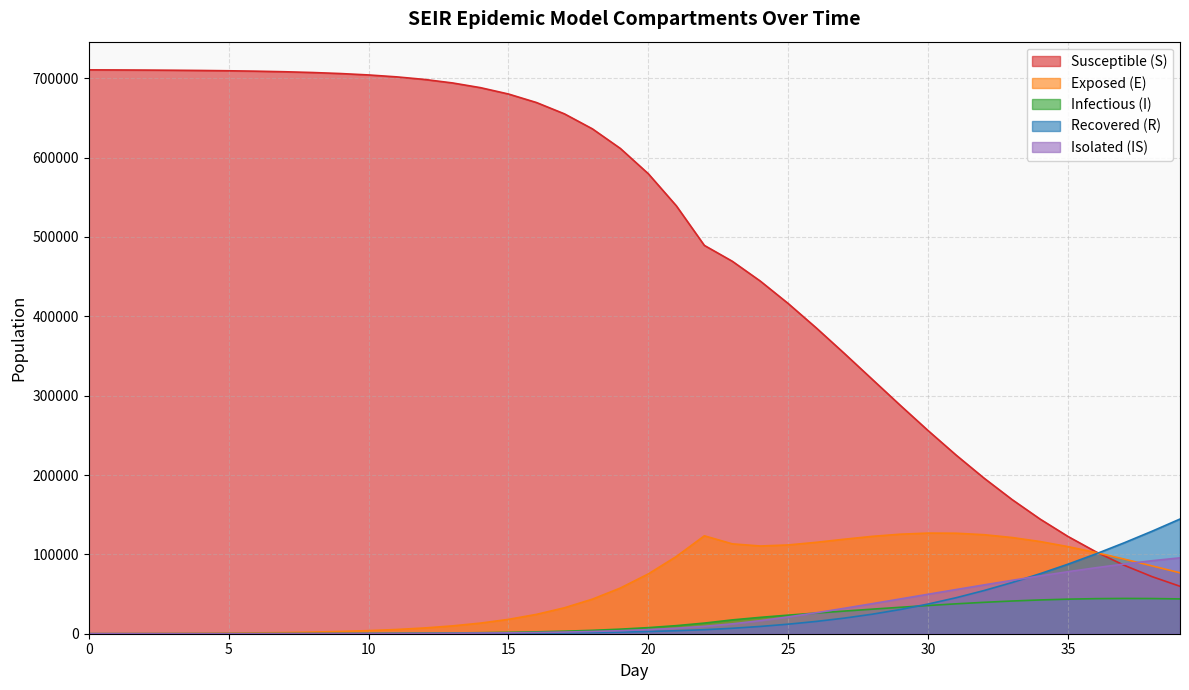

True or false: I_mean and E_mean cross at least once.

False